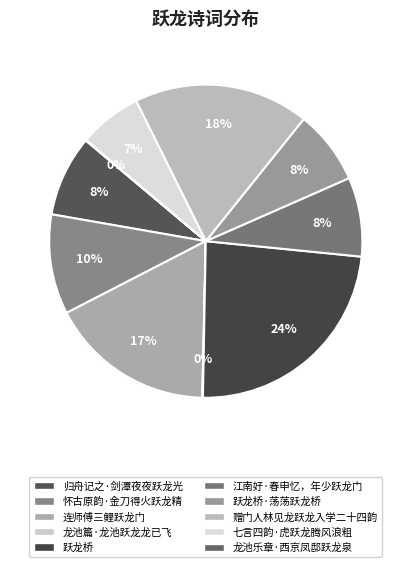

What percentage is the 江南好·春申忆，年少跃龙门 slice, to the nearest percent?

8%